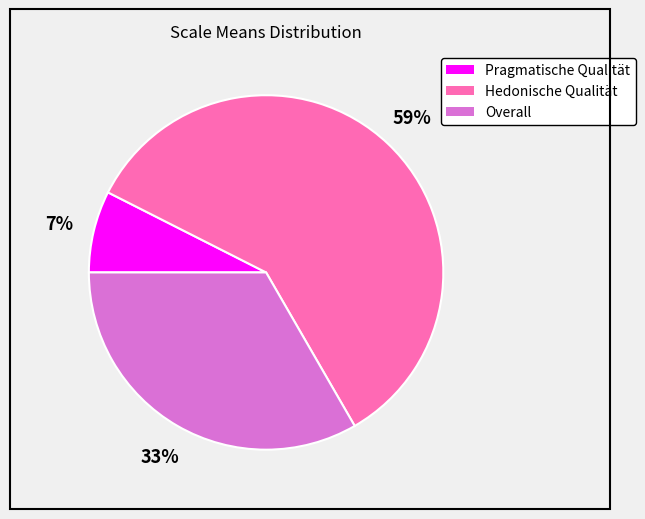

Which category has the smallest portion of the pie?

Pragmatische Qualität